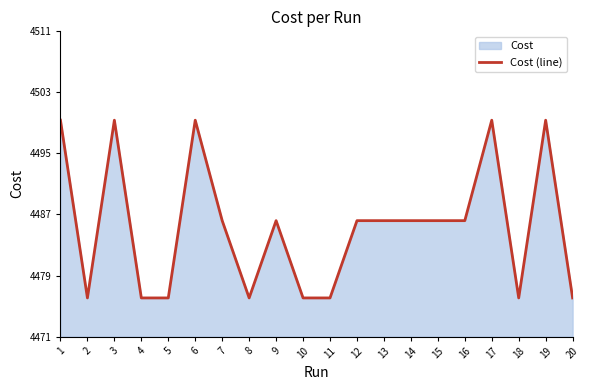

What is the value of the 19th point from the left?

4499.0